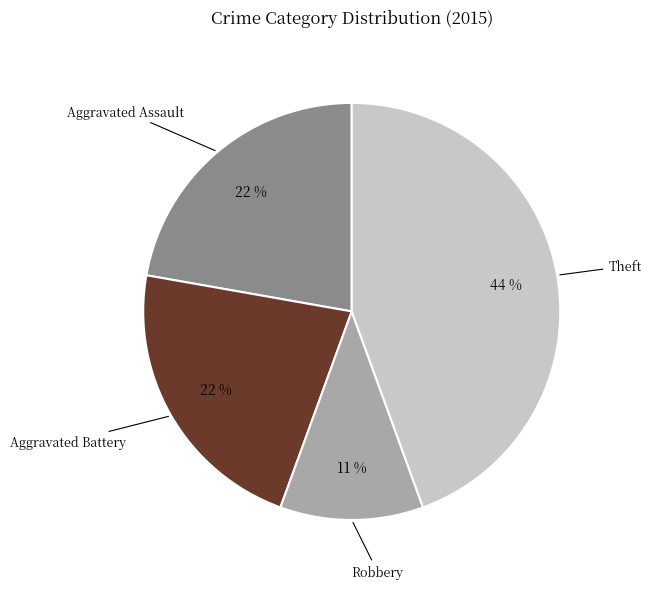

Is there any slice that represents more than half of the pie?

No